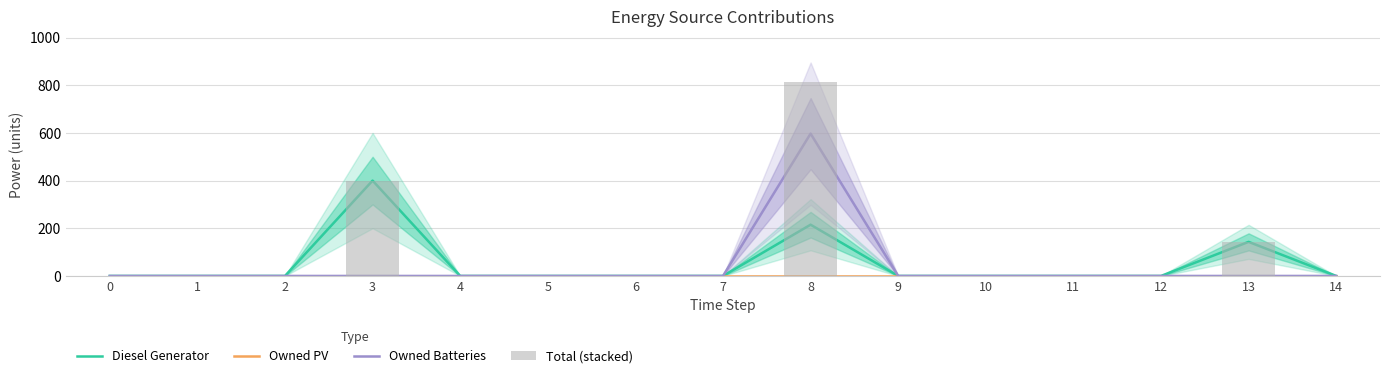

Are the bars horizontal?

No